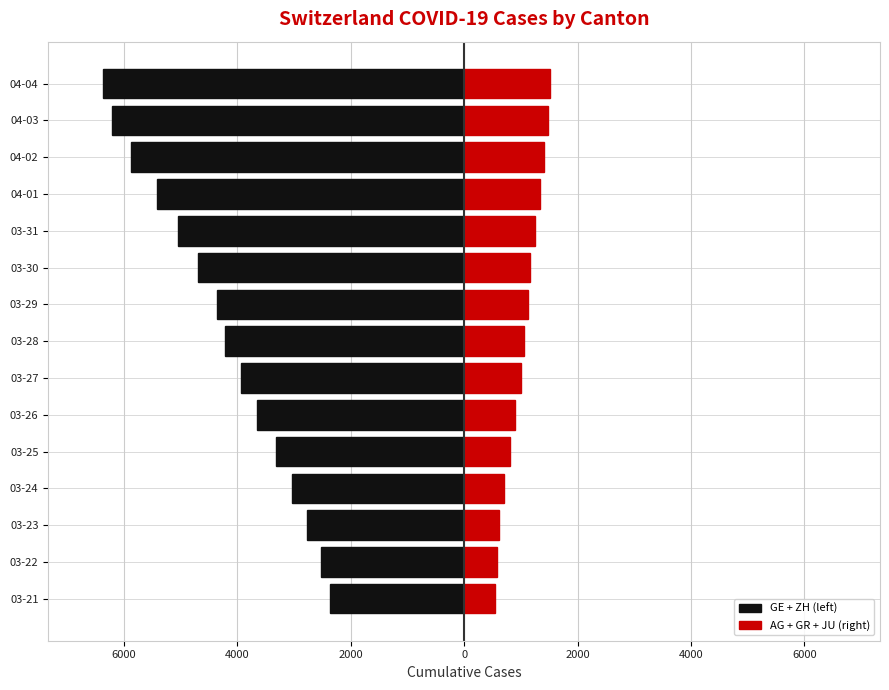

Which series has the widest spread of values?

GE + ZH